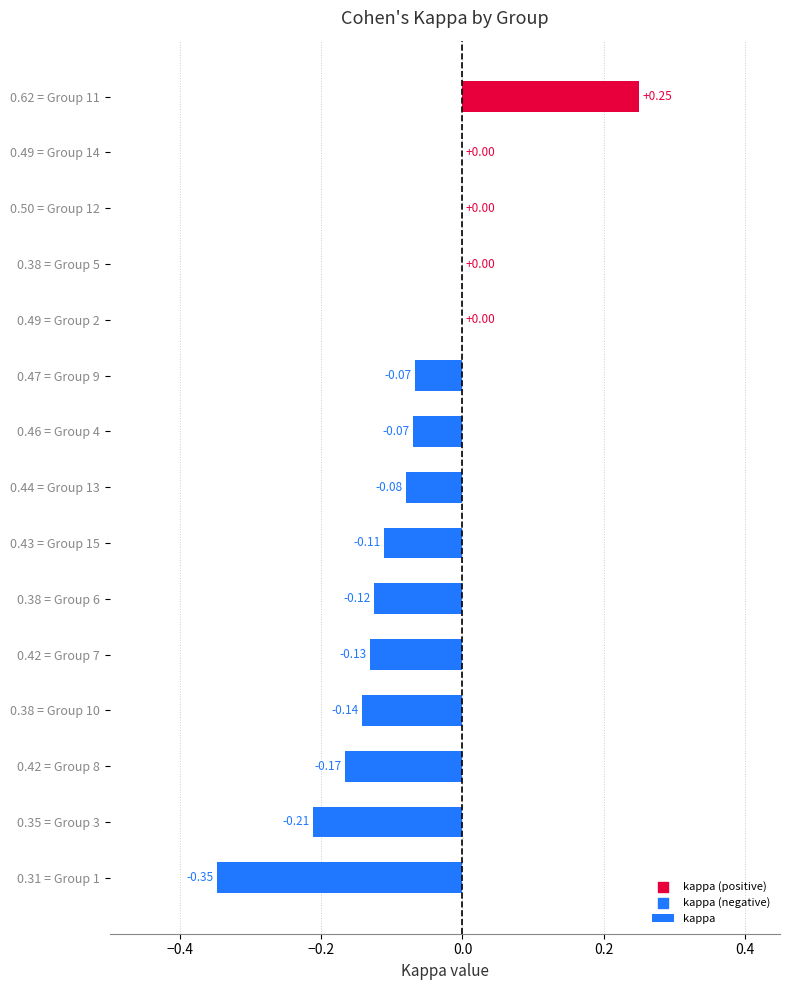

What is the change in value from 0.43 = Group 15 to 0.62 = Group 11?

+0.4